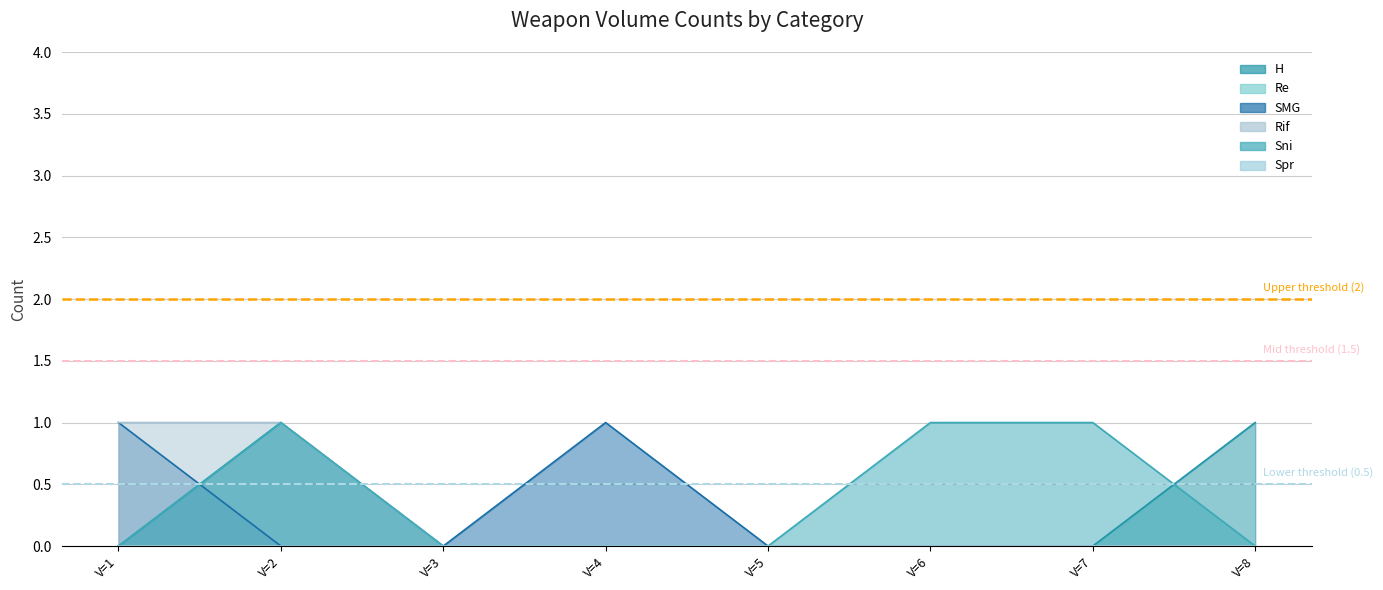

Which category has the highest value in the Upper threshold (2) series?

V=1